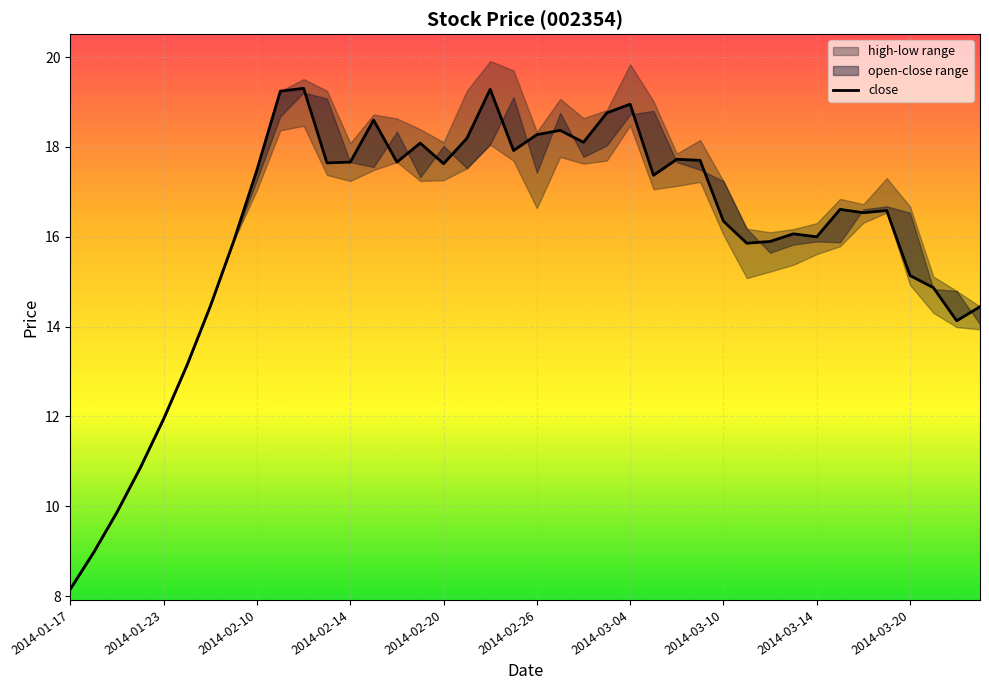

What is the sum of the values at 21 and 26?

36.1